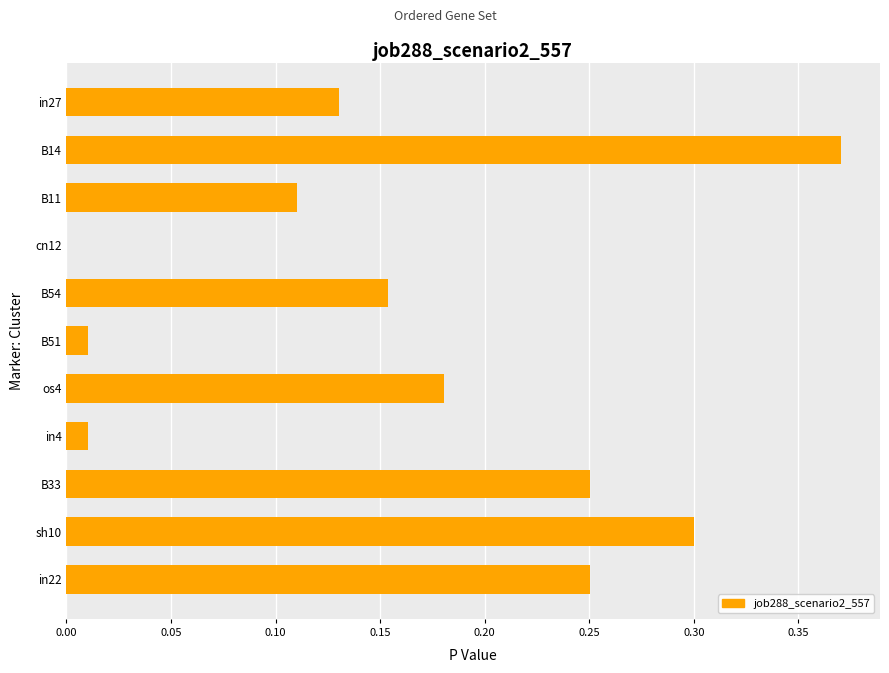

At which category does the chart reach its peak across all series?

B14